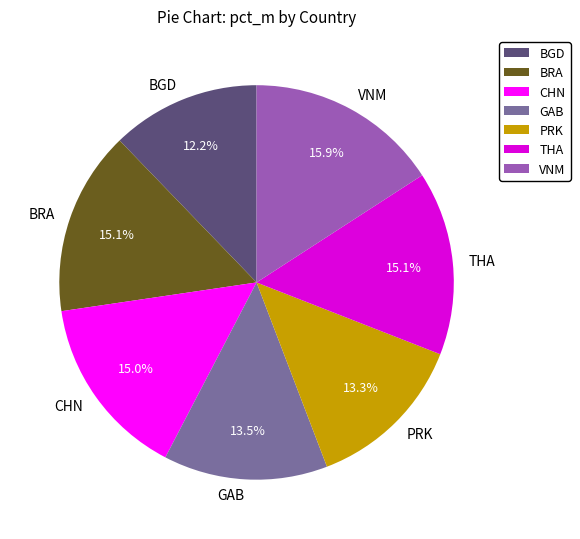

Between BRA and PRK, which is larger?

BRA